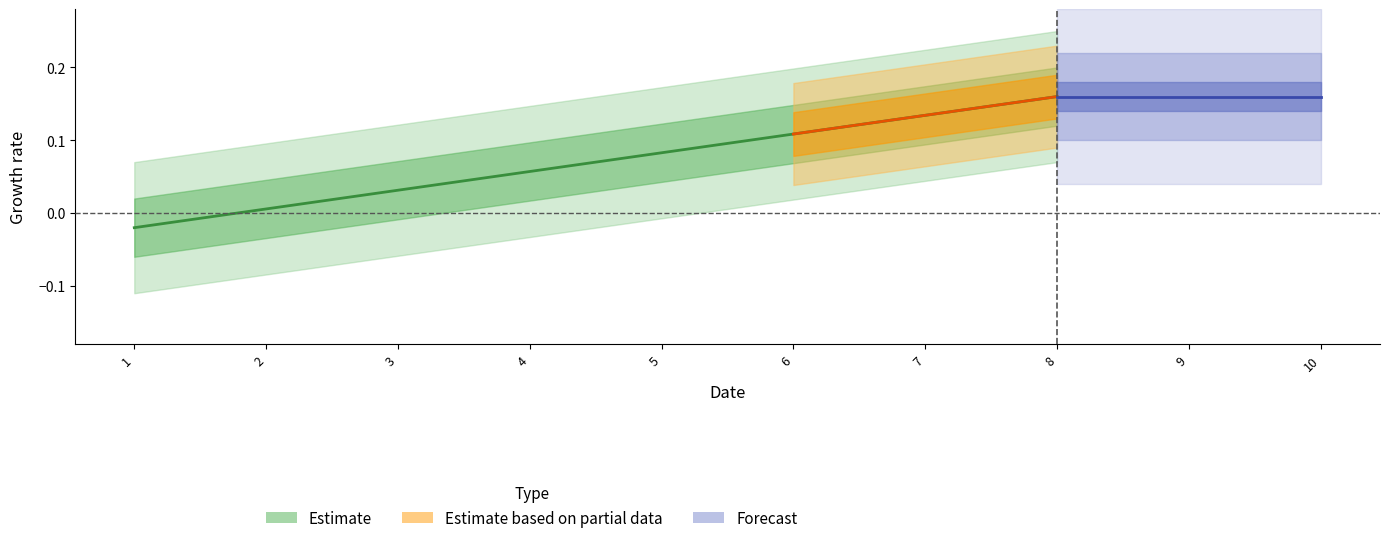

What is the difference between the values at 1 and 4?

0.1